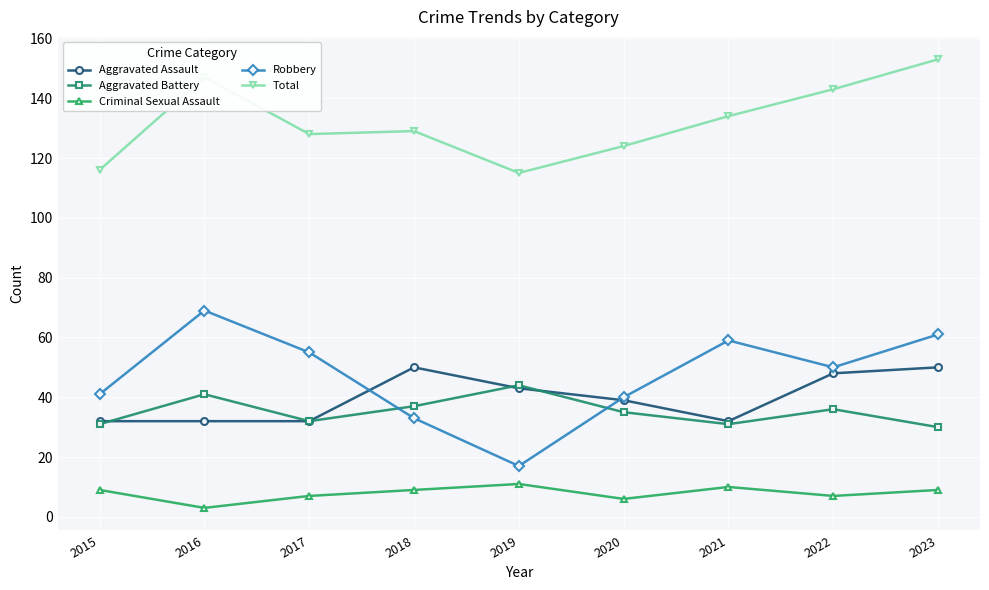

Which label corresponds to the largest value in the chart?

2023